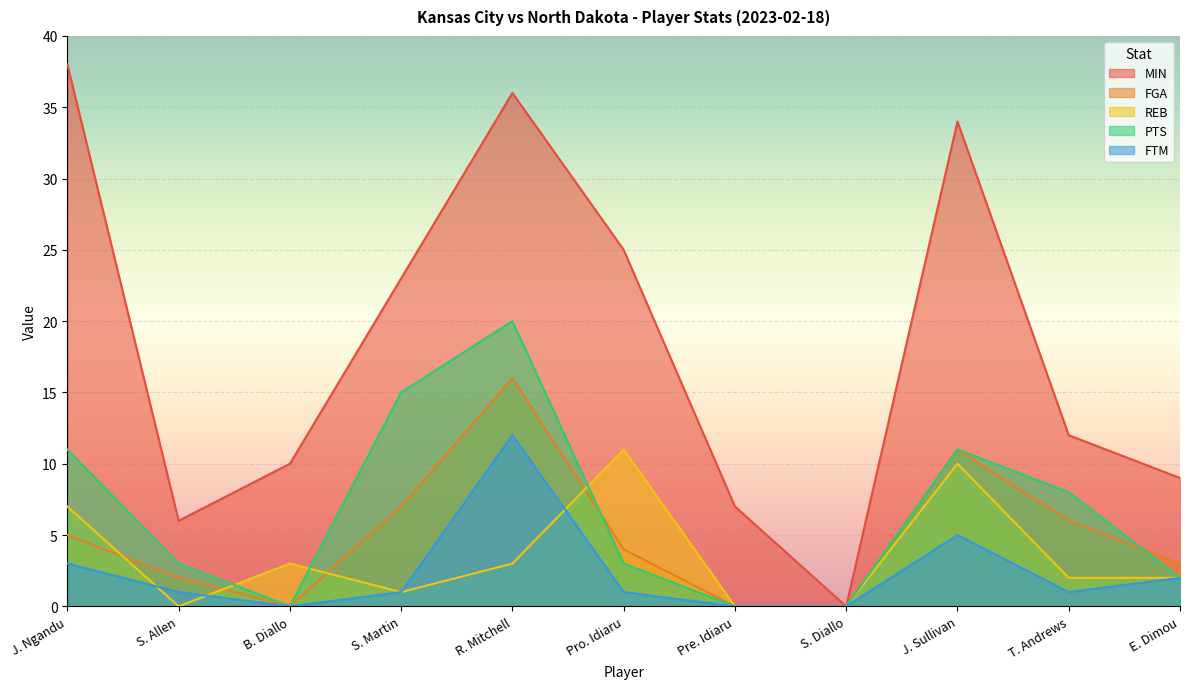

What is the average value of the MIN series?

18